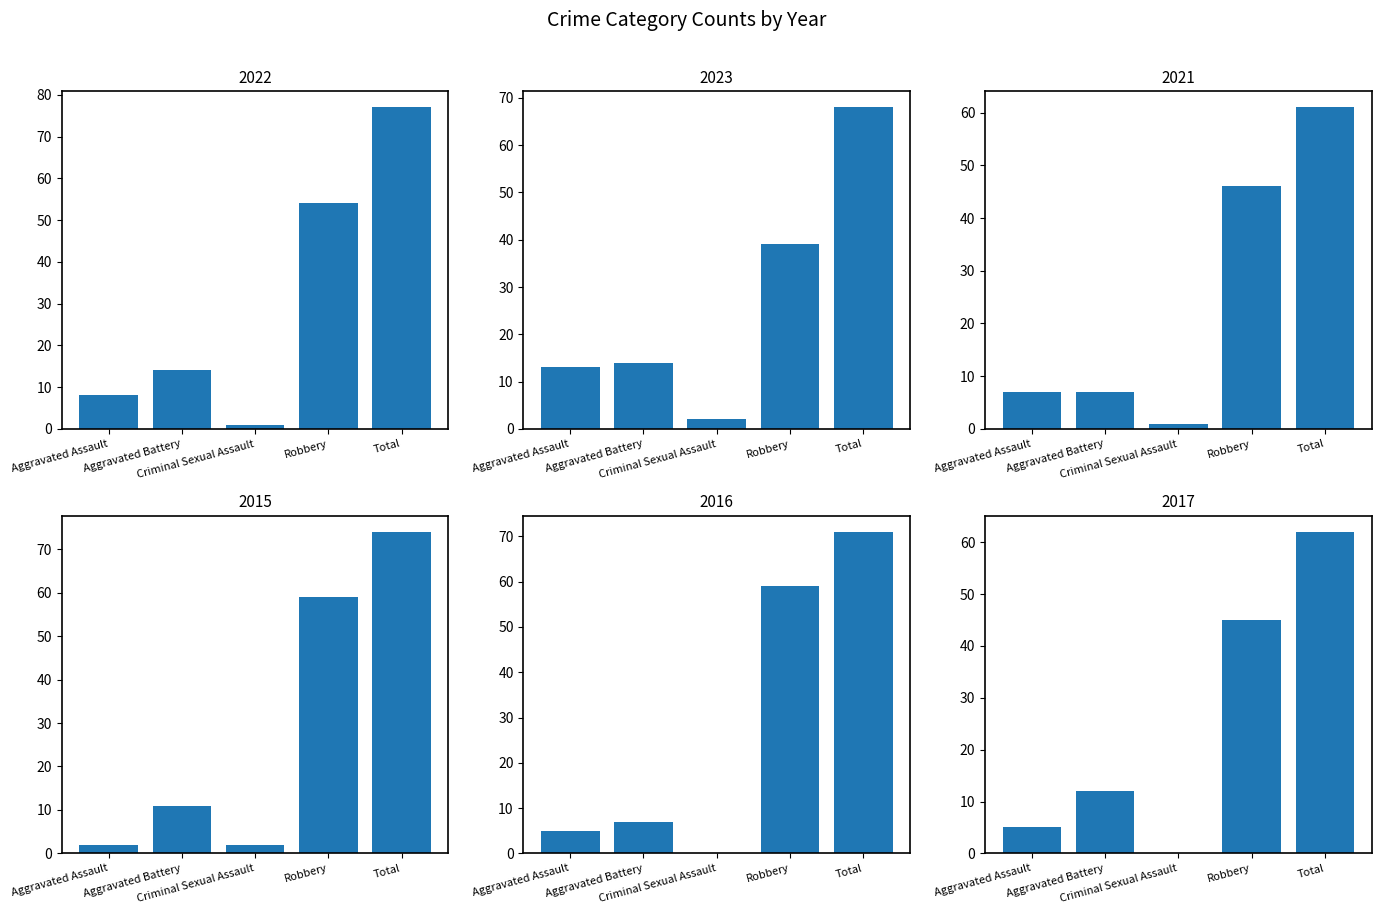

What is the maximum value shown in the chart?

77